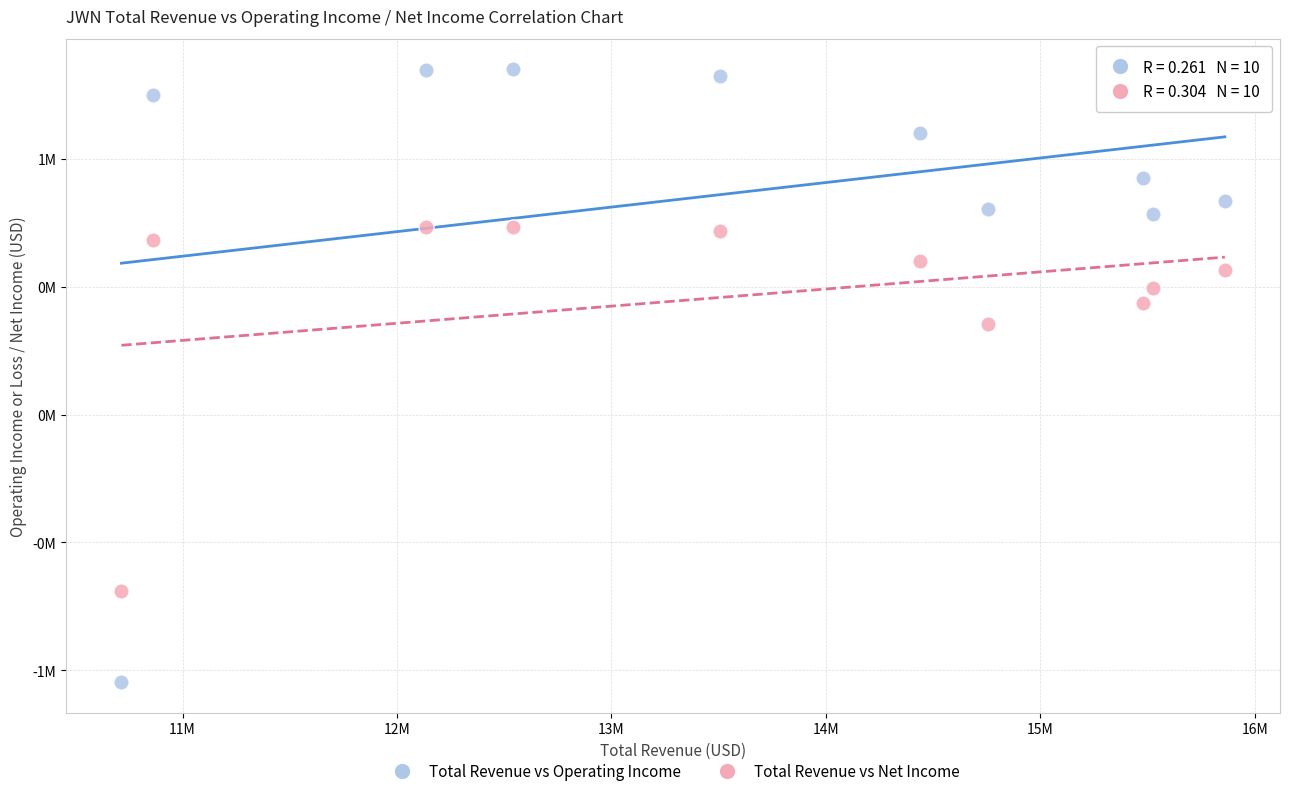

Which series contains the lowest Y value?

Total Revenue vs Operating Income